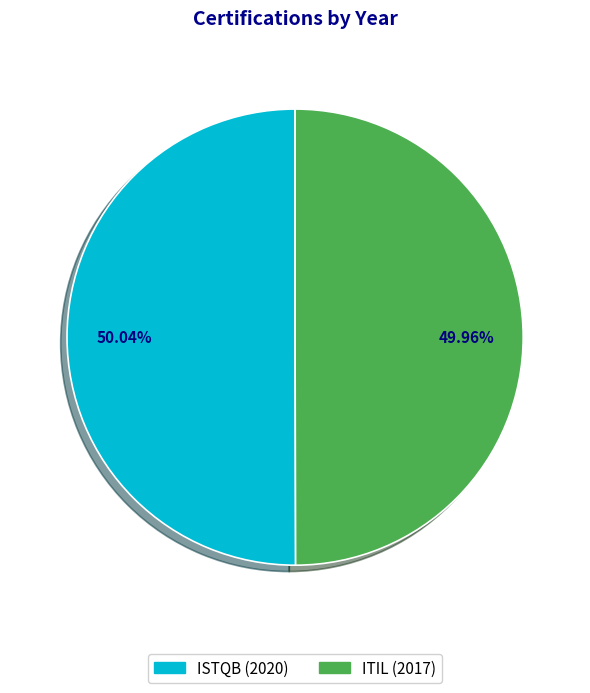

How many slices are in this pie chart?

2